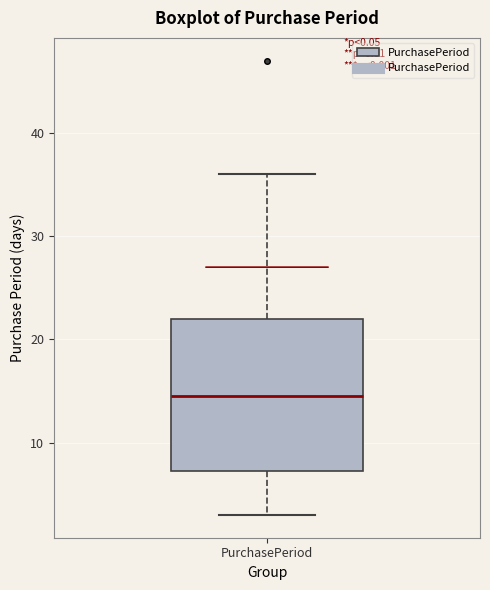

Read this box plot against the y-axis: the position of the median line, the range covered by the box, and the ends of both whiskers. The values are not printed on the chart, so give them approximately, as read against the axis.

median 15, box 7 to 22, whiskers 3 to 36